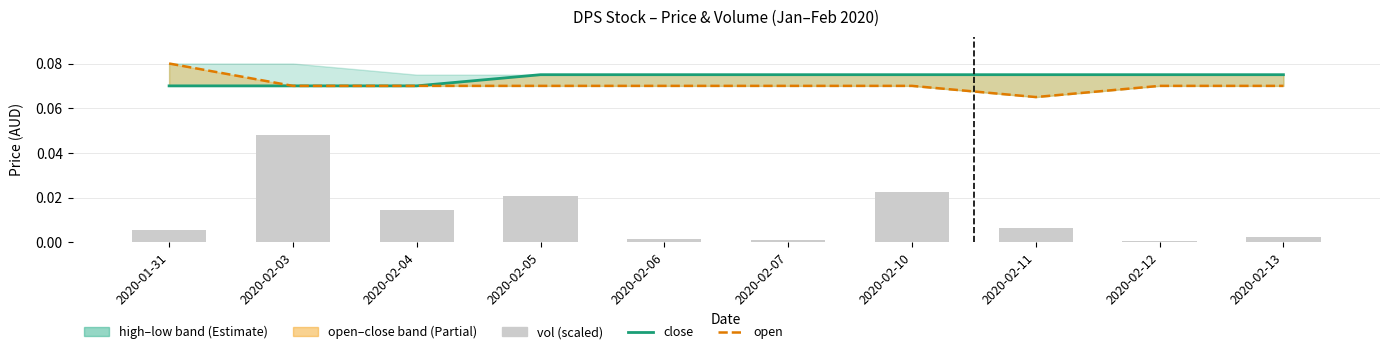

At which label does close reach its minimum?

2020-01-31